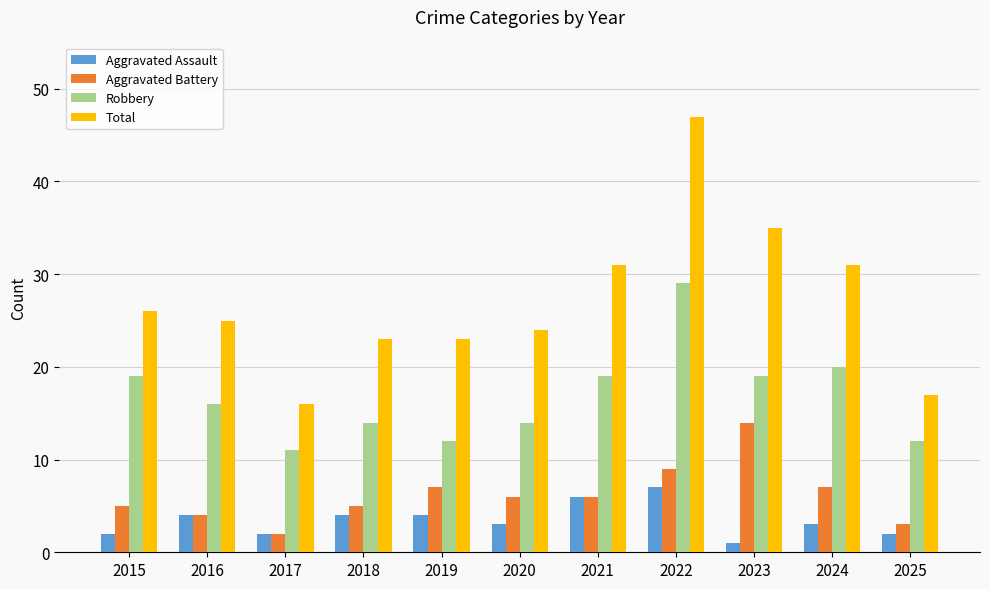

What is the average value of the Aggravated Assault series?

3